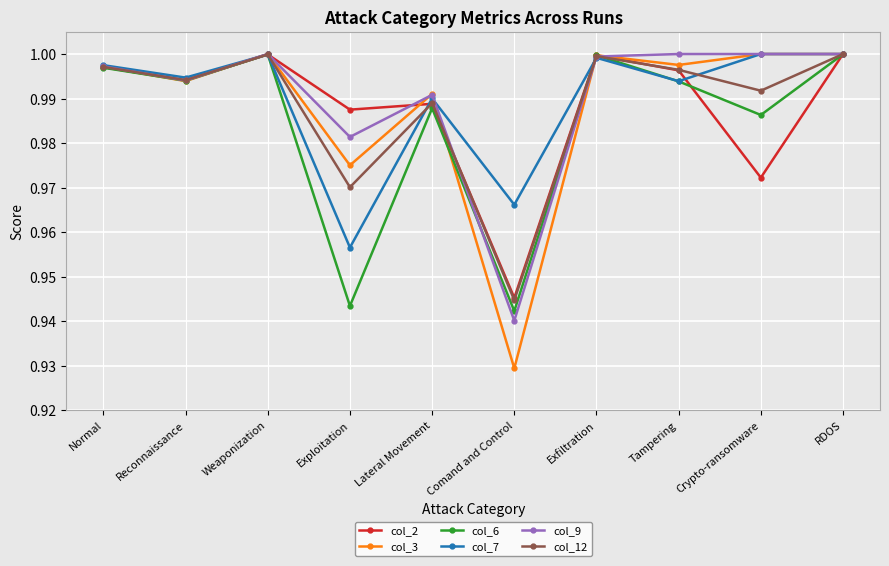

Is it true that col_6 equals 0.4 at Reconnaissance?

False